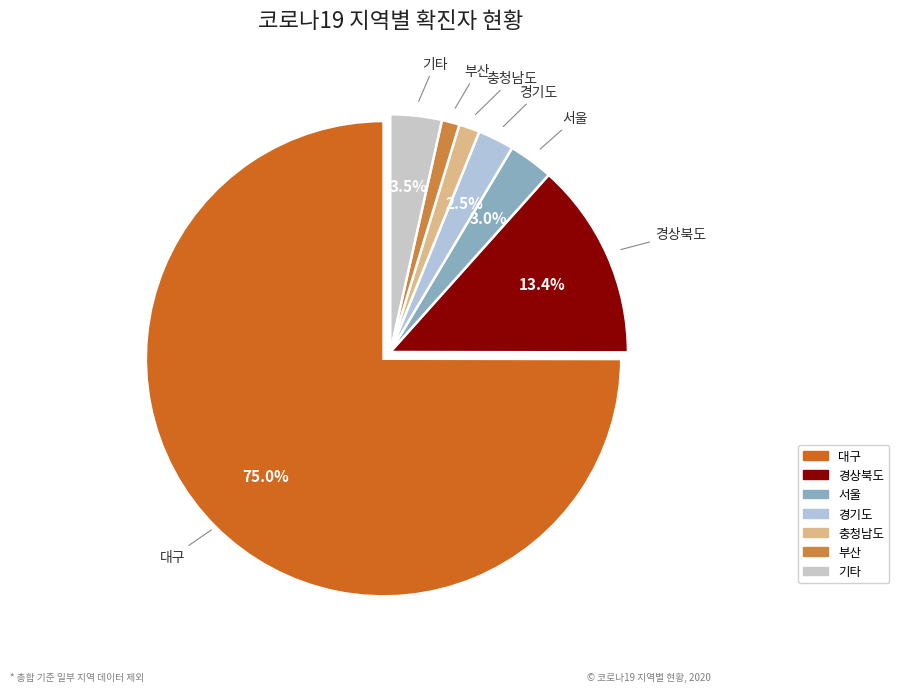

Count the number of slices in the pie.

7